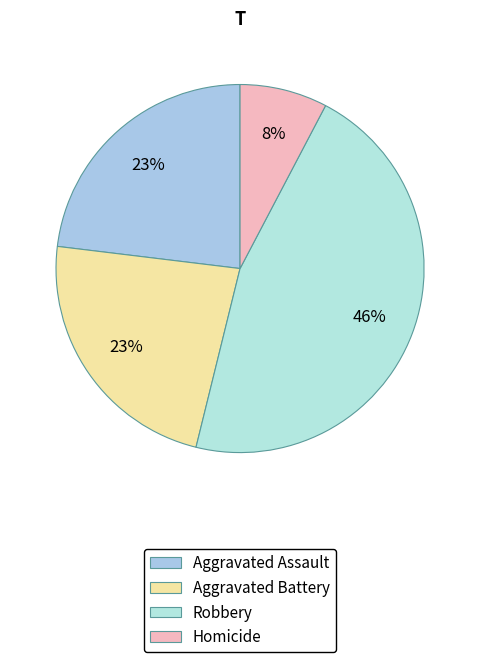

How many segments does this pie chart have?

4